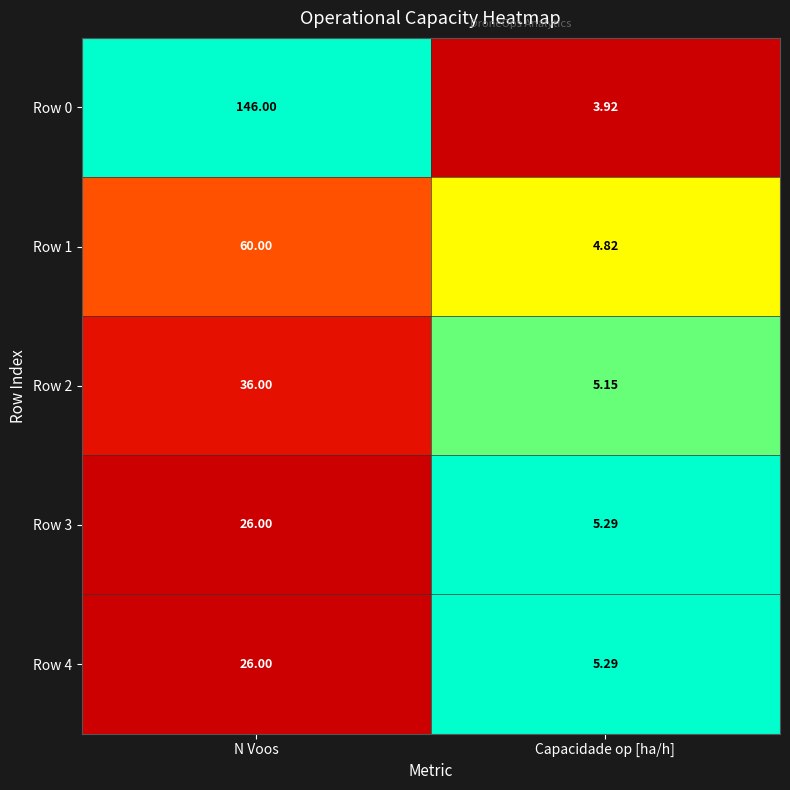

At which label does Row 1 reach its minimum?

Capacidade op [ha/h]